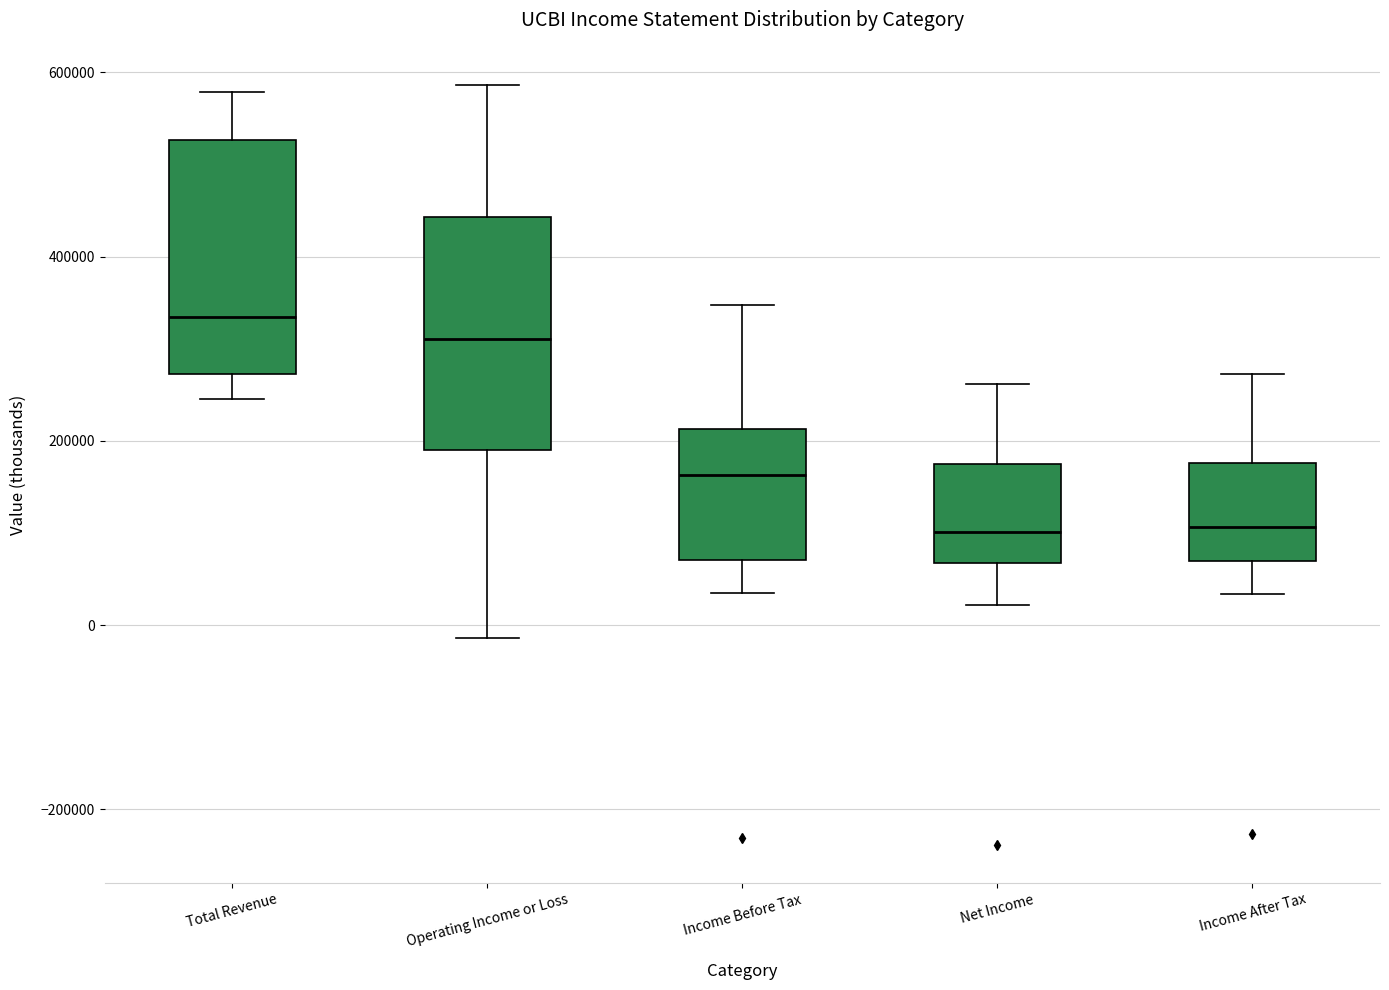

Reading left to right, transcribe this box plot: for each box, give where its median line is, the range the box spans, and where its two whiskers end, as read against the y-axis. The values are not printed on the chart, so give them approximately, as read against the axis.

Total Revenue: median 340000, box 280000 to 520000, whiskers 240000 to 580000
Operating Income or Loss: median 320000, box 200000 to 440000, whiskers -20000 to 580000
Income Before Tax: median 160000, box 80000 to 220000, whiskers 40000 to 340000
Net Income: median 100000, box 60000 to 180000, whiskers 20000 to 260000
Income After Tax: median 100000, box 60000 to 180000, whiskers 40000 to 280000